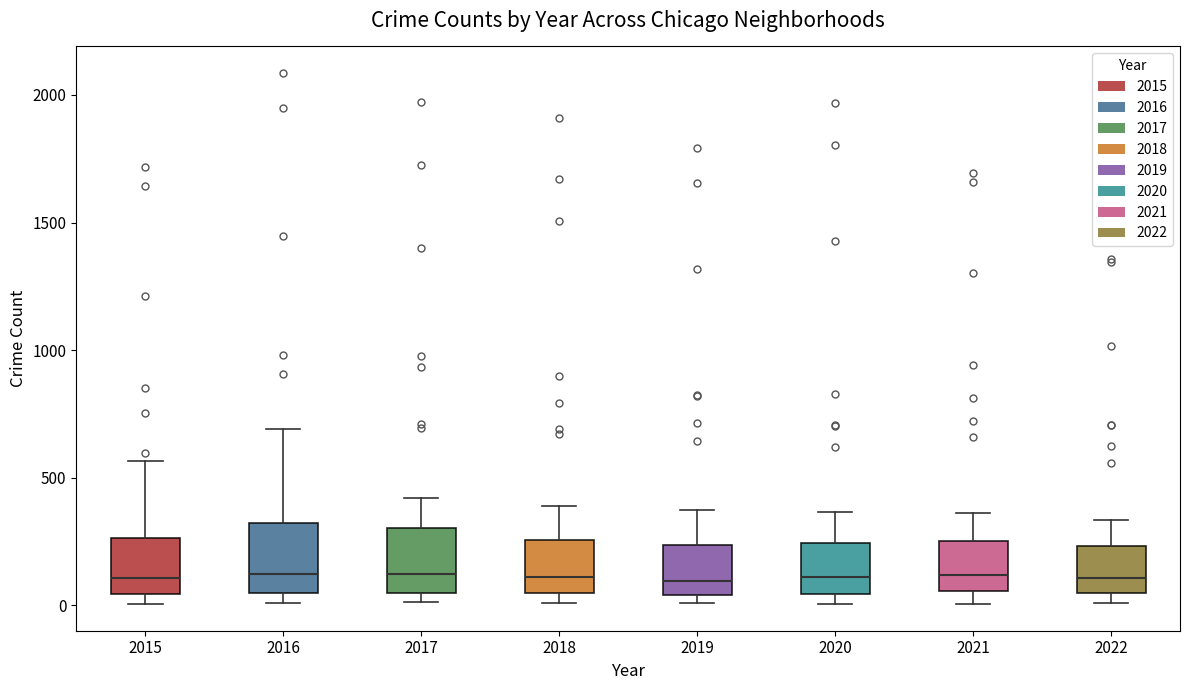

Where is the lower edge of the box at x = 2017 on the y-axis? The values are not printed on the chart, so give them approximately, as read against the axis.

50